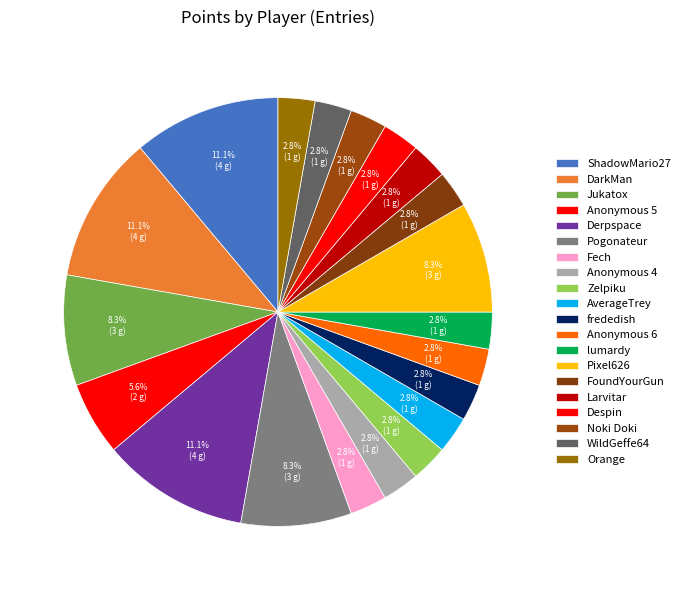

Which slice is the smallest?

Fech